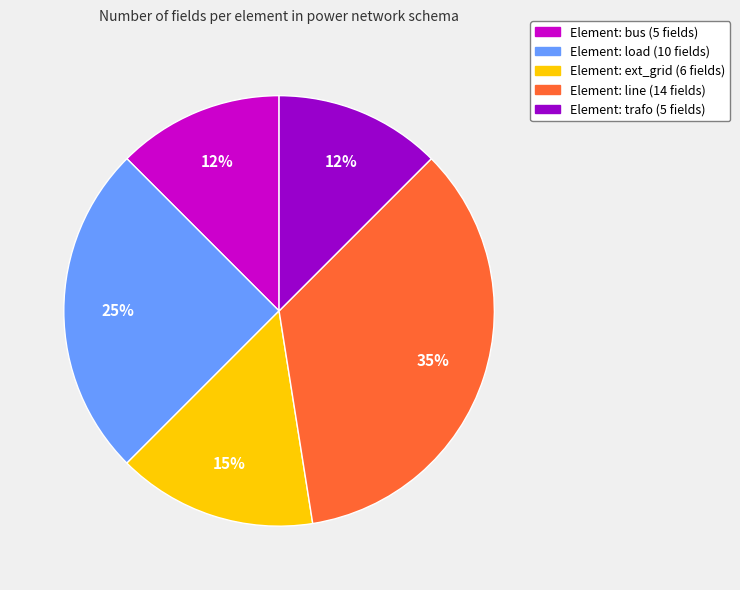

Is there any slice that represents more than half of the pie?

No